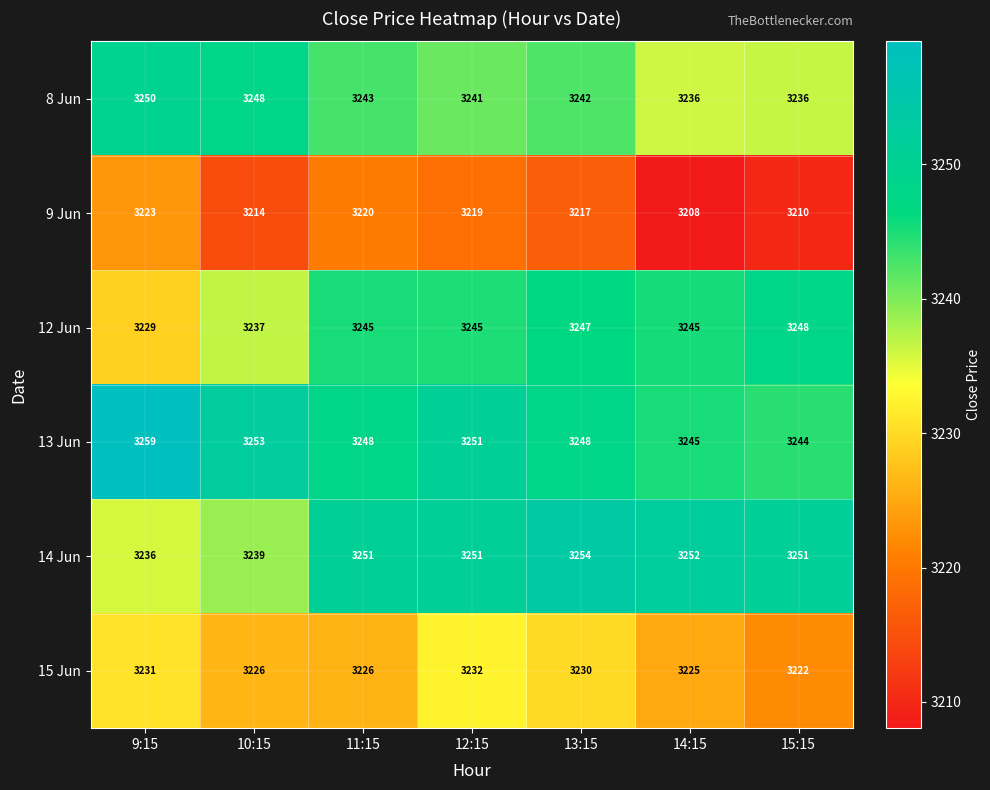

At which label is 9 Jun closest to 3215?

10:15